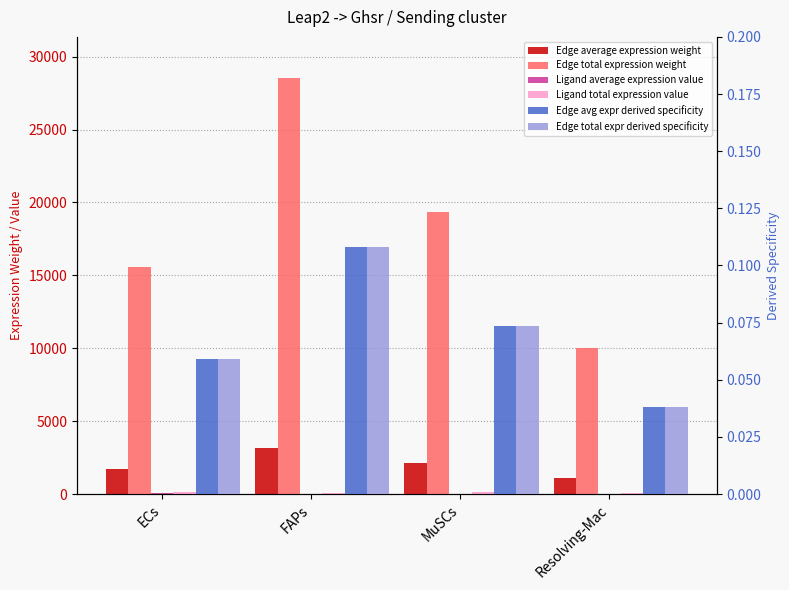

How many bars are there in each group?

6